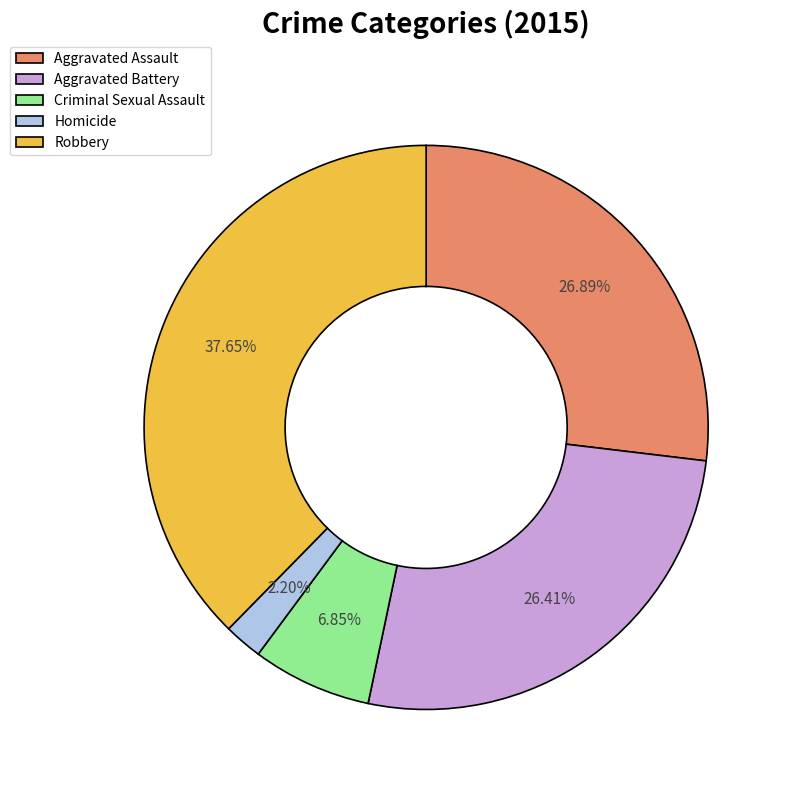

Which category has the biggest portion of the pie?

Robbery